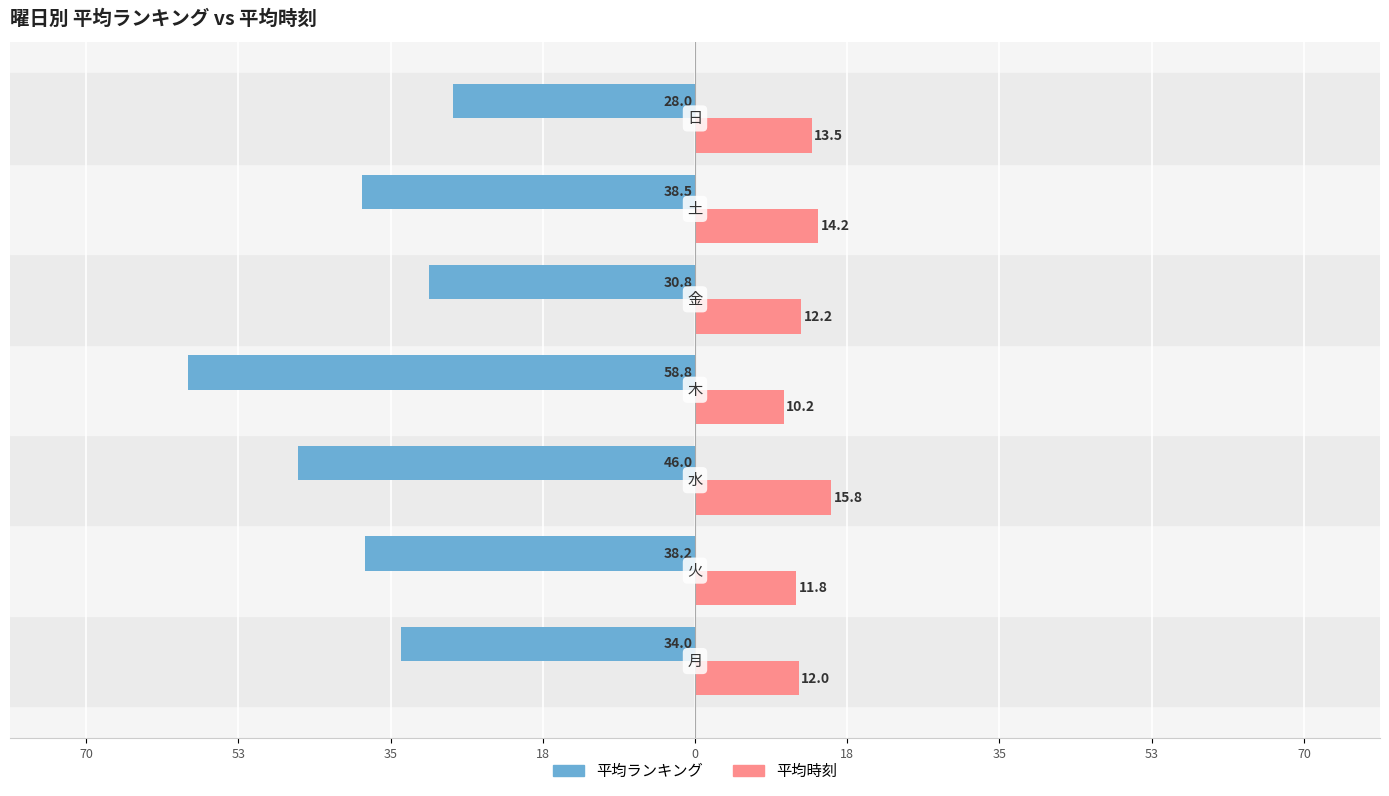

What is the minimum value shown in the chart?

-58.8